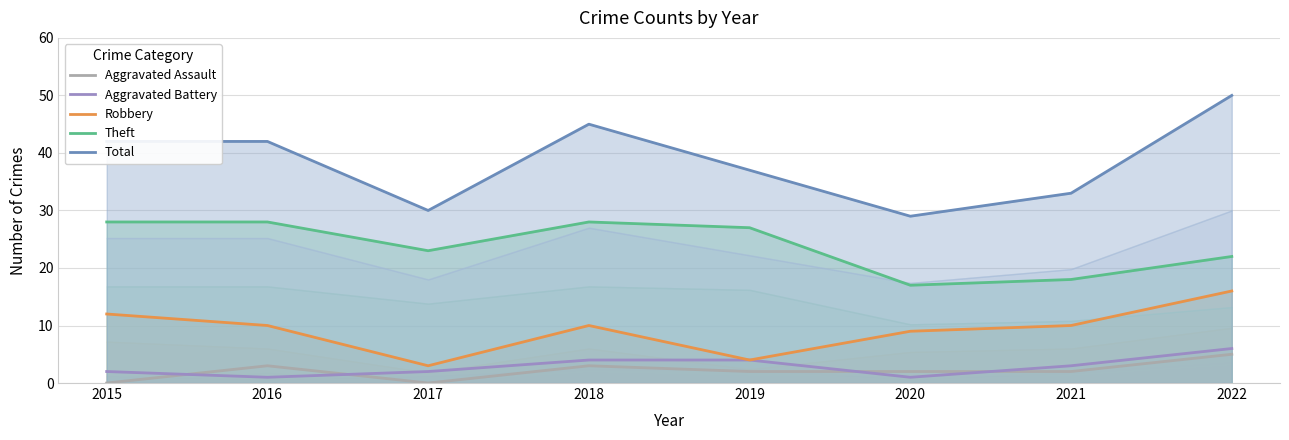

Reading left to right, extract all data points from this chart.

Aggravated Assault: 0	3	0	3	2	2	2	5
Aggravated Battery: 2	1	2	4	4	1	3	6
Robbery: 12	10	3	10	4	9	10	16
Theft: 28	28	23	28	27	17	18	22
Total: 42	42	30	45	37	29	33	50